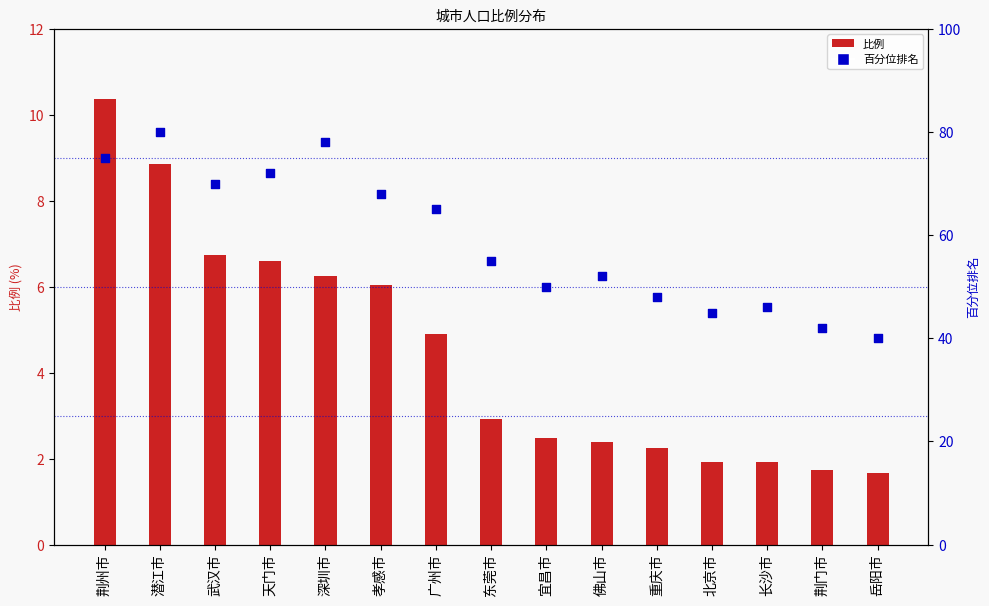

Which series contains the highest Y value?

百分位排名